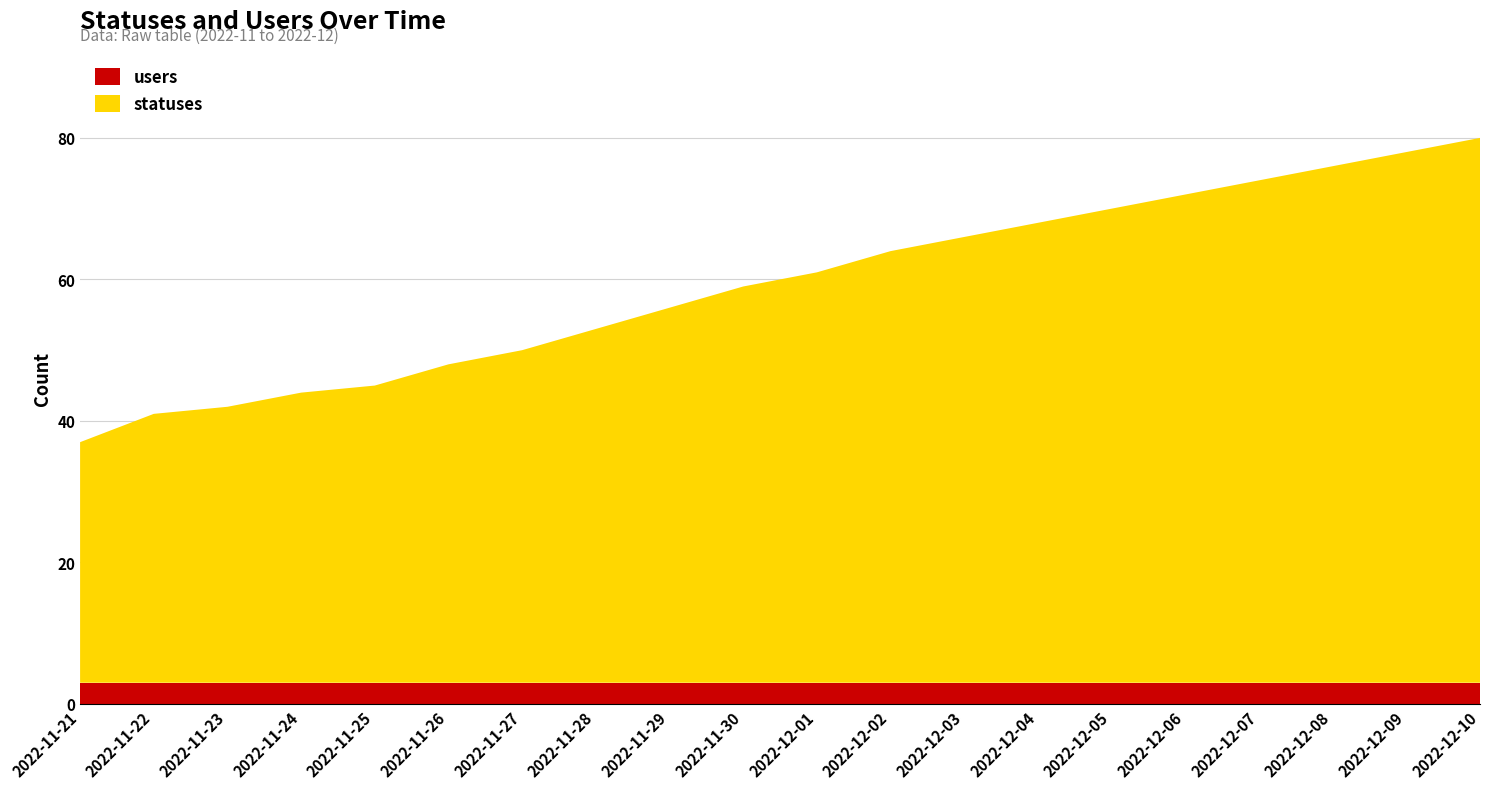

Reading left to right, list all the values displayed in this chart.

statuses: 2022-11-21=34	2022-11-22=38	2022-11-23=39	2022-11-24=41	2022-11-25=42	2022-11-26=45	2022-11-27=47	2022-11-28=50	2022-11-29=53	2022-11-30=56	2022-12-01=58	2022-12-02=61	2022-12-03=63	2022-12-04=65	2022-12-05=67	2022-12-06=69	2022-12-07=71	2022-12-08=73	2022-12-09=75	2022-12-10=77
users: 2022-11-21=3	2022-11-22=3	2022-11-23=3	2022-11-24=3	2022-11-25=3	2022-11-26=3	2022-11-27=3	2022-11-28=3	2022-11-29=3	2022-11-30=3	2022-12-01=3	2022-12-02=3	2022-12-03=3	2022-12-04=3	2022-12-05=3	2022-12-06=3	2022-12-07=3	2022-12-08=3	2022-12-09=3	2022-12-10=3